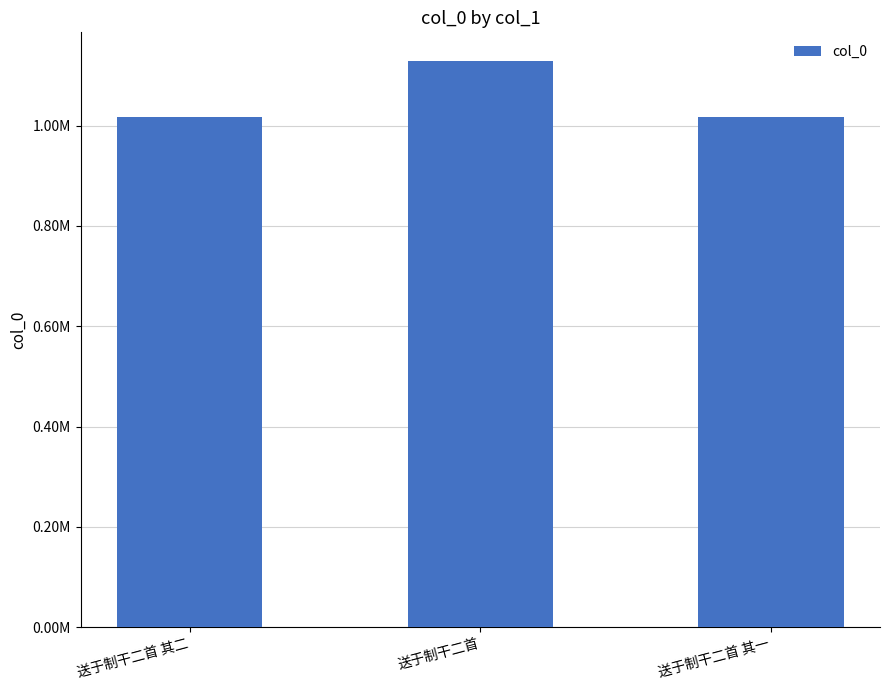

The chart shows a value of 1129441 at 送于制干二首. True or false?

True